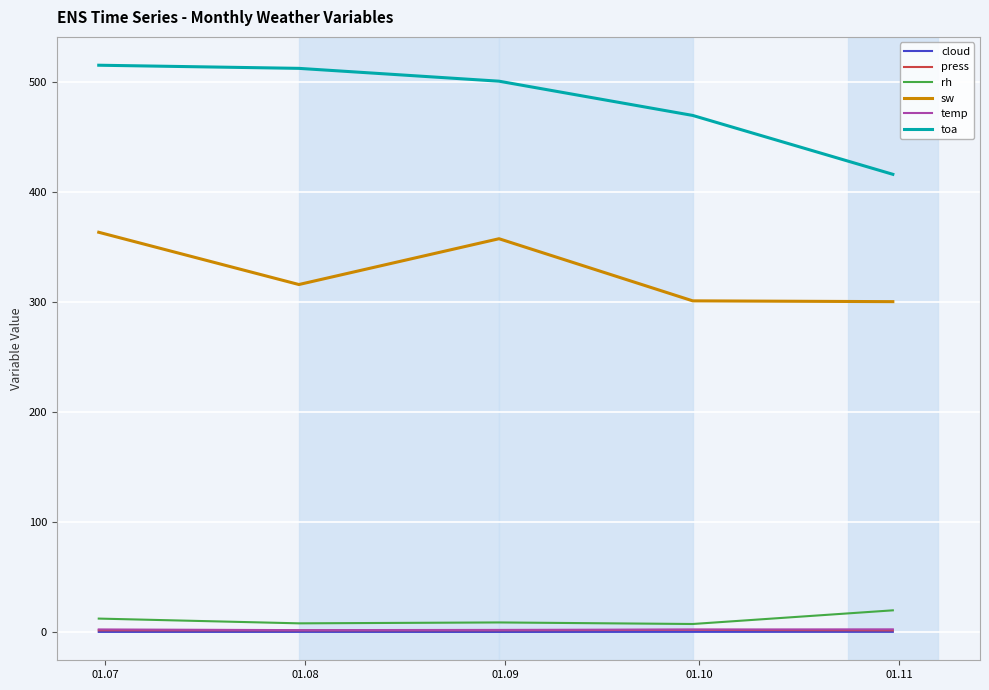

Which series has the largest range (max minus min)?

toa